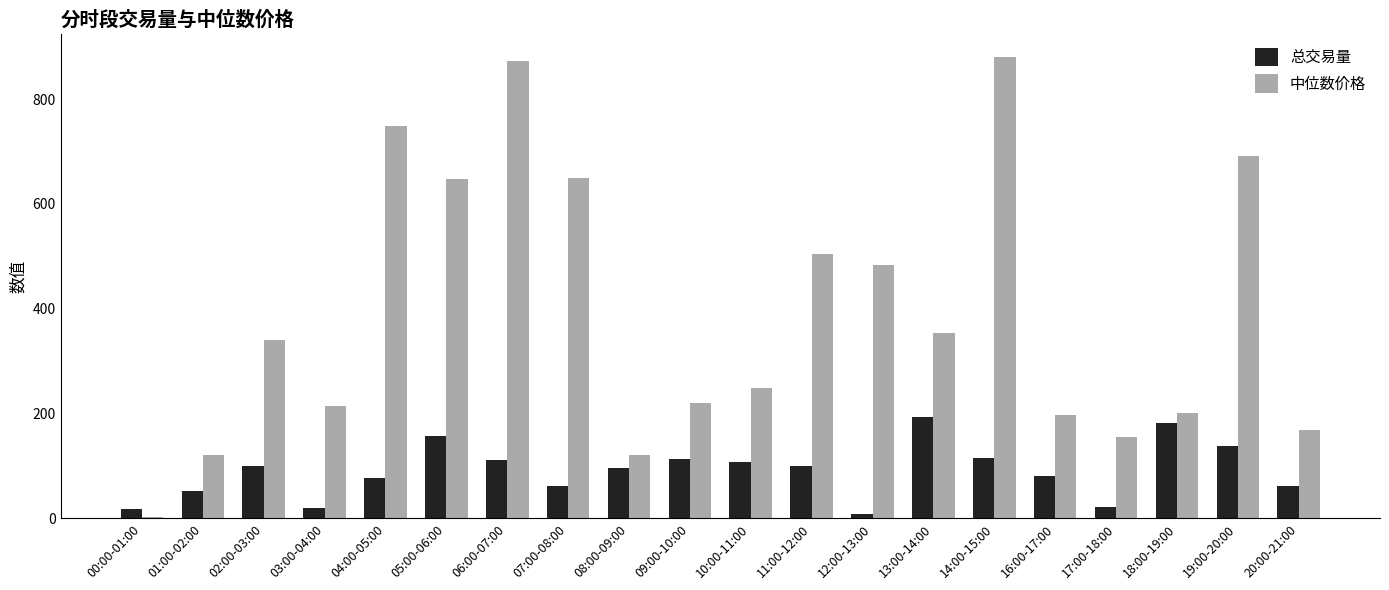

Which series changed the most between 11:00-12:00 and 14:00-15:00?

中位数价格